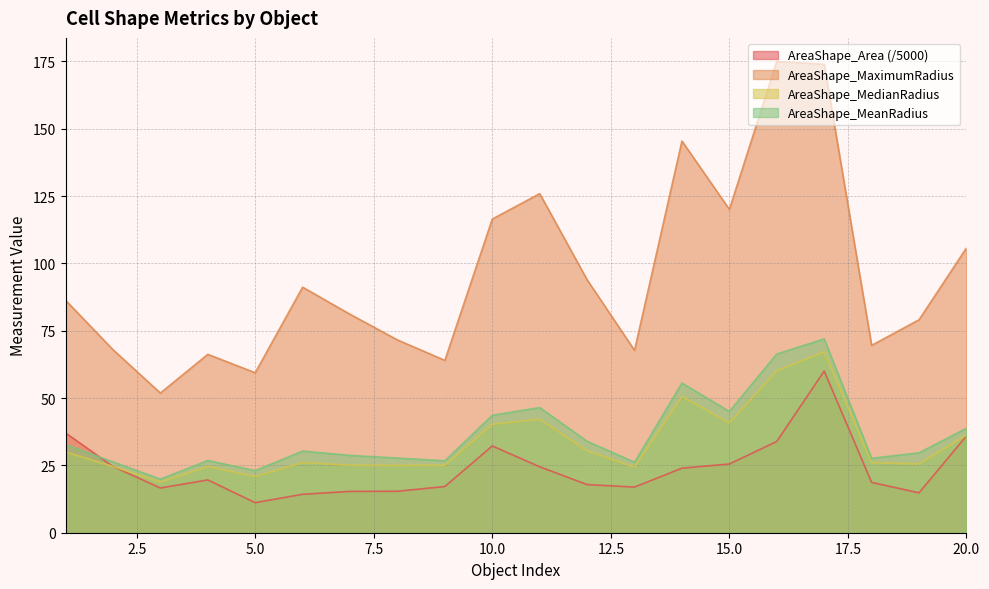

How many distinct data groups are displayed?

4